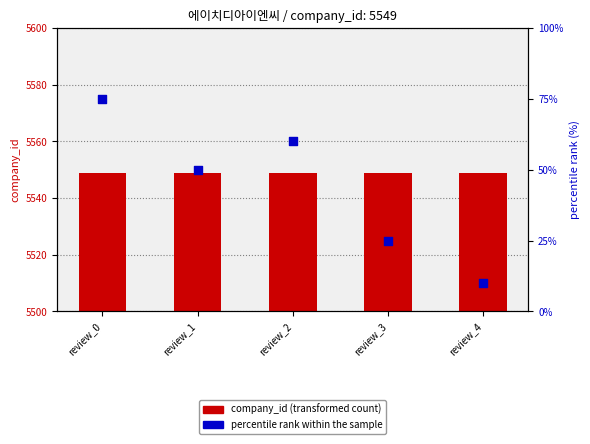

Which series contains the lowest Y value?

percentile rank within the sample